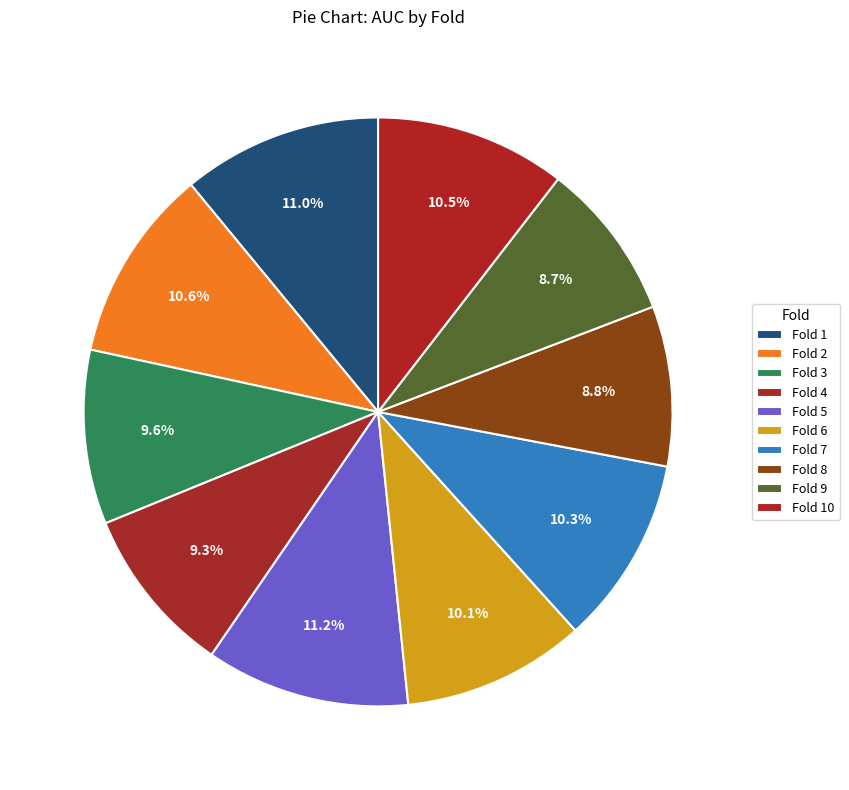

To the nearest percent, what is the combined percentage of Fold 5 and Fold 4?

20%